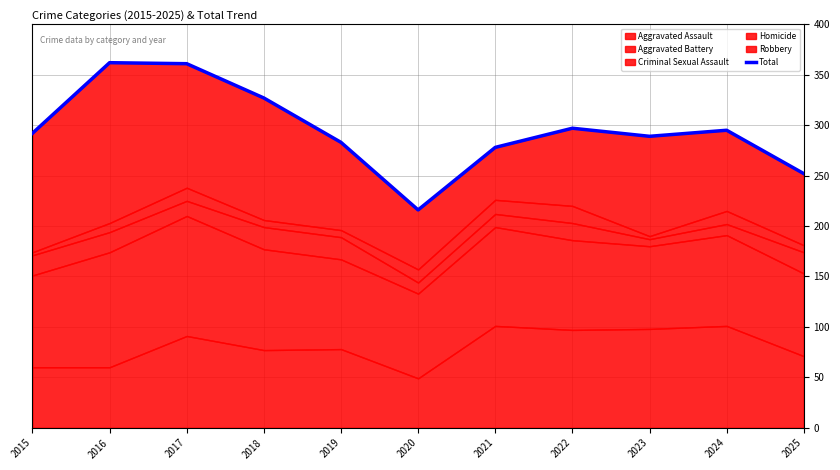

What is the change in value from 2018 to 2025?

-75